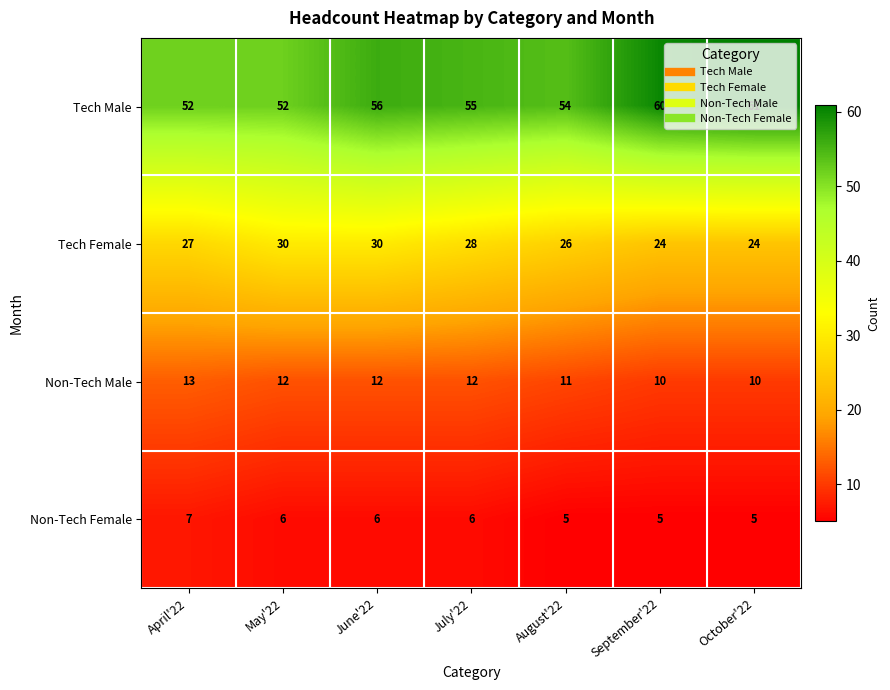

The Non-Tech Male series shows 8 at May'22. True or false?

False